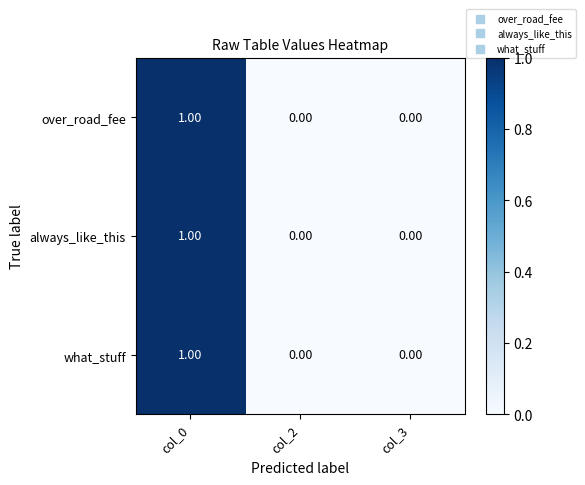

At which category is the sum across all series the highest?

col_0